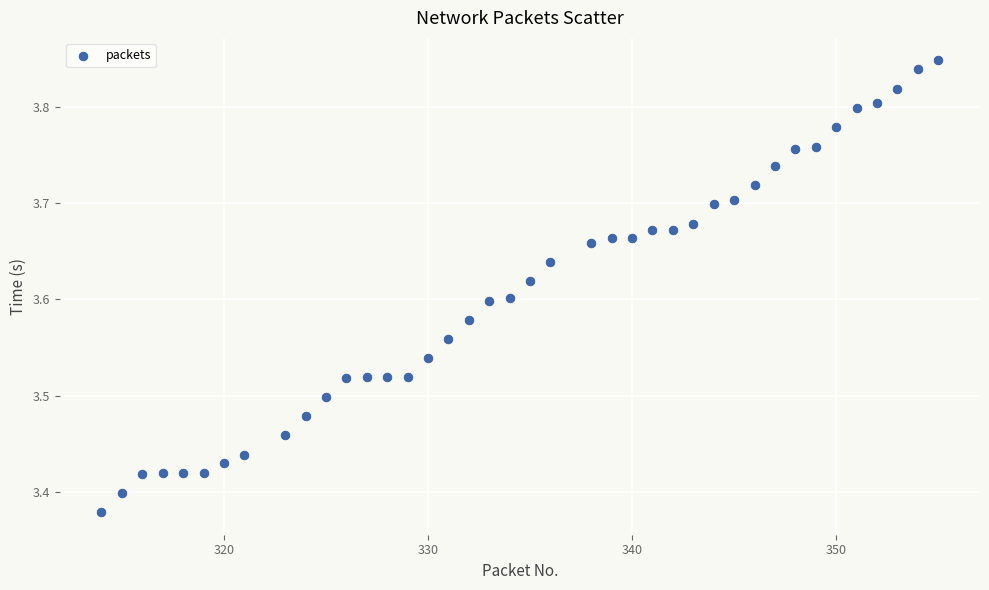

How many data points are displayed?

40